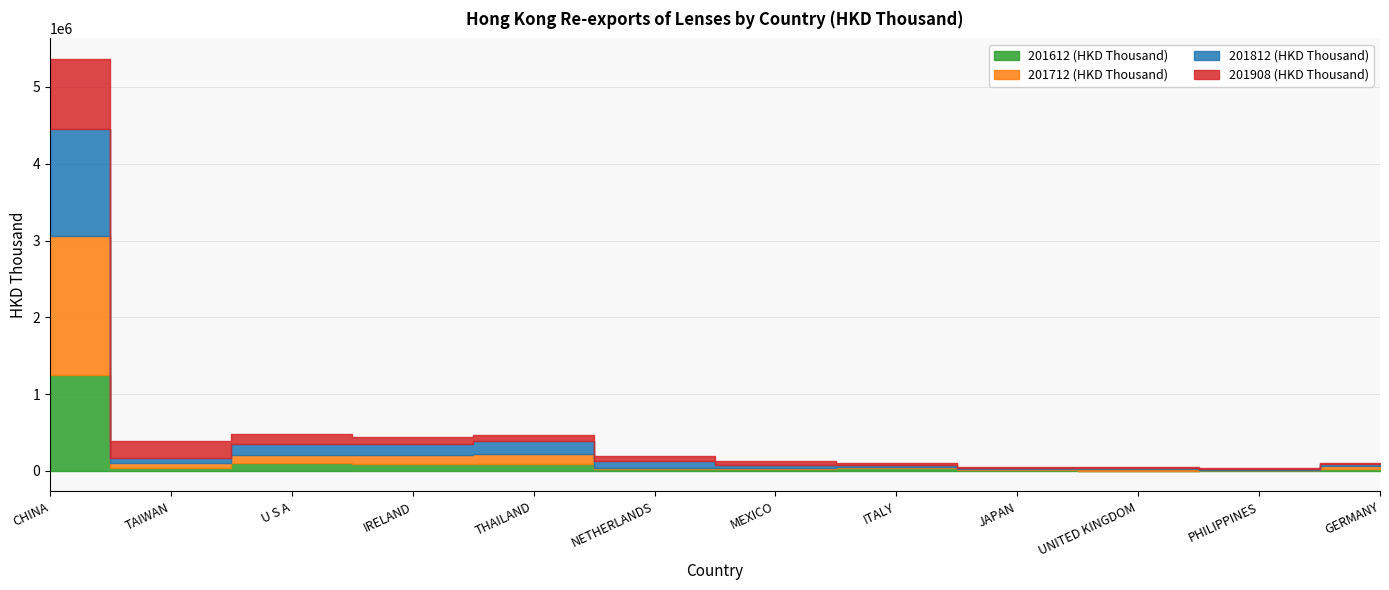

Reading left to right, transcribe all the data shown in this chart.

201612 (HKD Thousand): 1248079.1	35080.8	103321.8	83561.4	94008.9	25649.6	23614.0	38728.0	8901.9	3029.6	6094.8	21173.4
201712 (HKD Thousand): 1804682.5	60767.2	104655.5	125651.2	119667.0	12216.8	11831.1	7045.9	9114.7	17957.4	4774.0	37790.8
201812 (HKD Thousand): 1400233.2	76325.1	147249.5	143518.5	180868.3	89744.9	36157.1	33192.9	15866.4	11365.2	11479.9	26197.3
201908 (HKD Thousand): 911394.1	217523.5	123097.8	89154.9	77491.8	69384.7	57786.3	20921.0	18062.4	16267.7	14852.7	13892.2